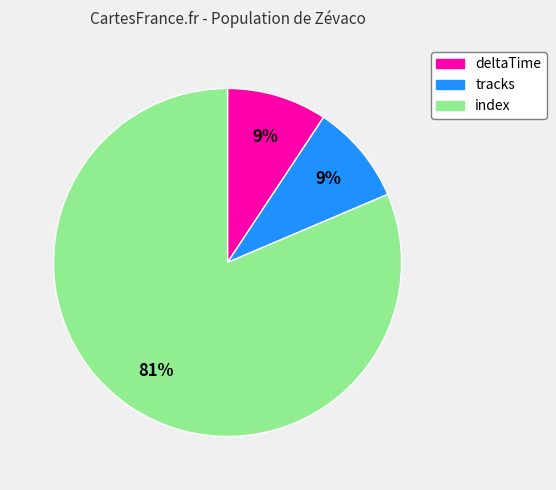

Is deltaTime the majority of the pie?

No